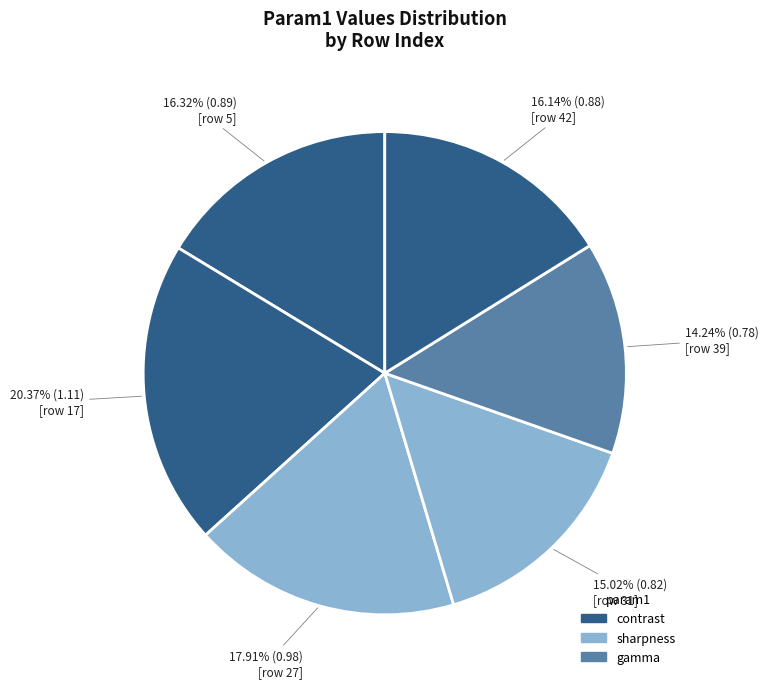

Count the number of slices in the pie.

6